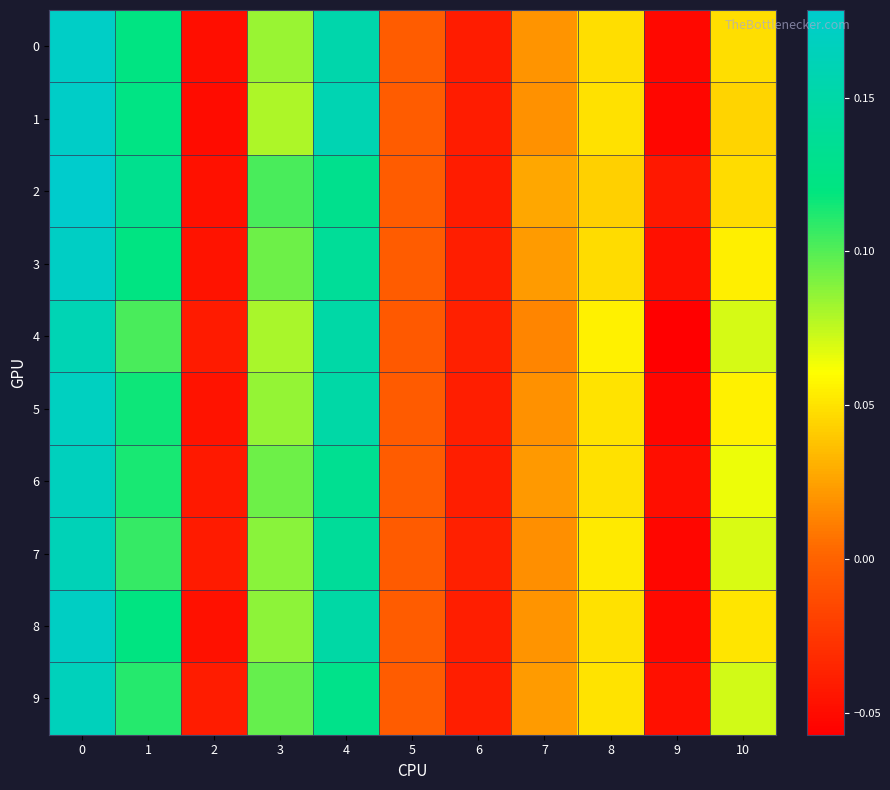

Reading right to left, transcribe all the data shown in this chart.

0: 10=0.0	9=-0.1	8=0.0	7=0.0	6=-0.0	5=-0.0	4=0.2	3=0.1	2=-0.0	1=0.1	0=0.2
1: 10=0.0	9=-0.1	8=0.0	7=0.0	6=-0.0	5=-0.0	4=0.2	3=0.1	2=-0.0	1=0.1	0=0.2
2: 10=0.0	9=-0.0	8=0.0	7=0.0	6=-0.0	5=-0.0	4=0.1	3=0.1	2=-0.0	1=0.1	0=0.2
3: 10=0.1	9=-0.0	8=0.0	7=0.0	6=-0.0	5=-0.0	4=0.1	3=0.1	2=-0.0	1=0.1	0=0.2
4: 10=0.1	9=-0.1	8=0.1	7=0.0	6=-0.0	5=-0.0	4=0.1	3=0.1	2=-0.0	1=0.1	0=0.2
5: 10=0.1	9=-0.1	8=0.1	7=0.0	6=-0.0	5=-0.0	4=0.1	3=0.1	2=-0.0	1=0.1	0=0.2
6: 10=0.1	9=-0.0	8=0.0	7=0.0	6=-0.0	5=-0.0	4=0.1	3=0.1	2=-0.0	1=0.1	0=0.2
7: 10=0.1	9=-0.1	8=0.1	7=0.0	6=-0.0	5=-0.0	4=0.1	3=0.1	2=-0.0	1=0.1	0=0.2
8: 10=0.1	9=-0.1	8=0.0	7=0.0	6=-0.0	5=-0.0	4=0.1	3=0.1	2=-0.0	1=0.1	0=0.2
9: 10=0.1	9=-0.0	8=0.0	7=0.0	6=-0.0	5=-0.0	4=0.1	3=0.1	2=-0.0	1=0.1	0=0.2